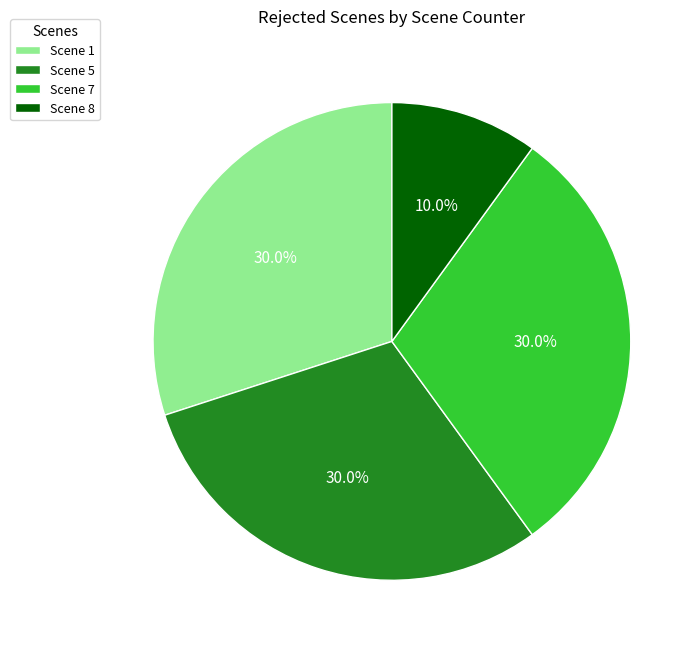

How many segments does this pie chart have?

4